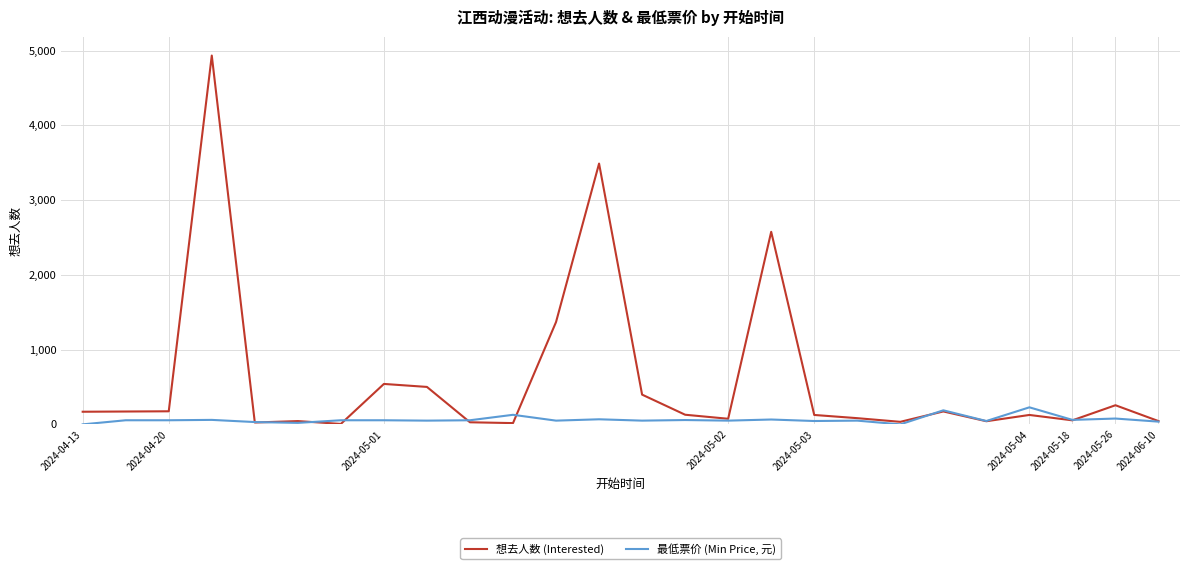

Rank the series by their average value, from lowest to highest.

最低票价 (Min Price, 元), 想去人数 (Interested)